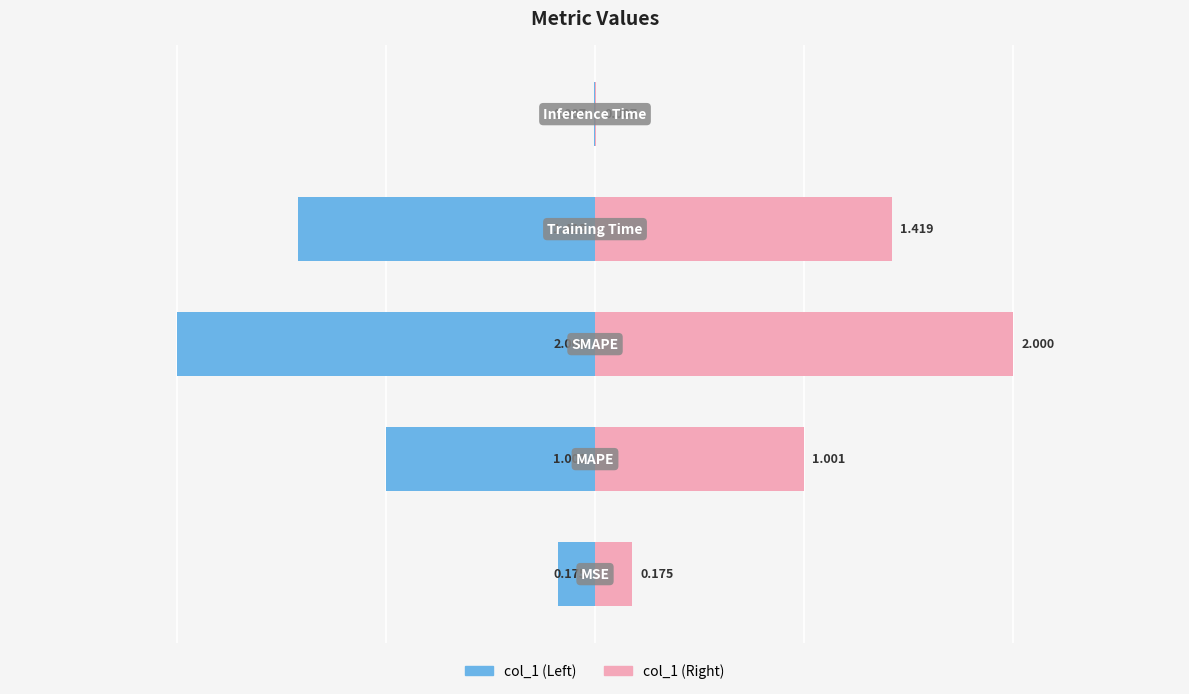

What is the maximum value shown in the chart?

2.0